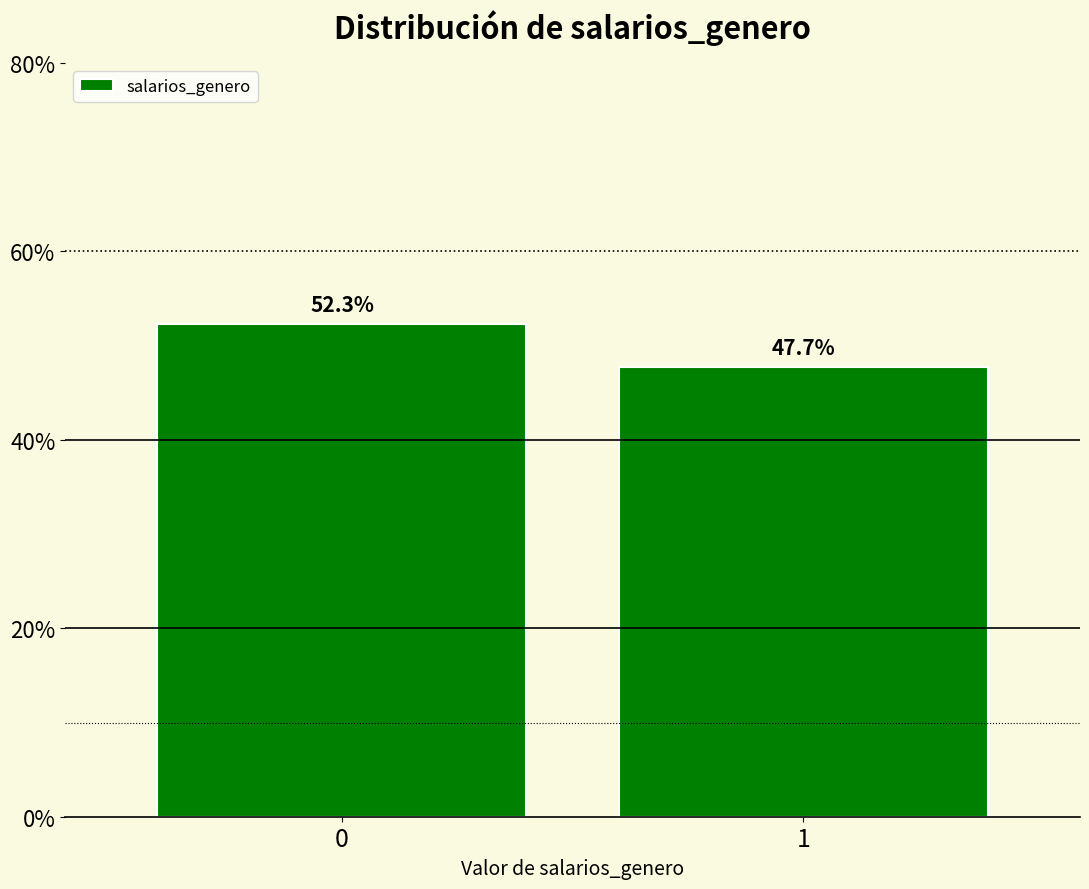

Reading left to right, transcribe all the data shown in this chart.

52.3	47.7